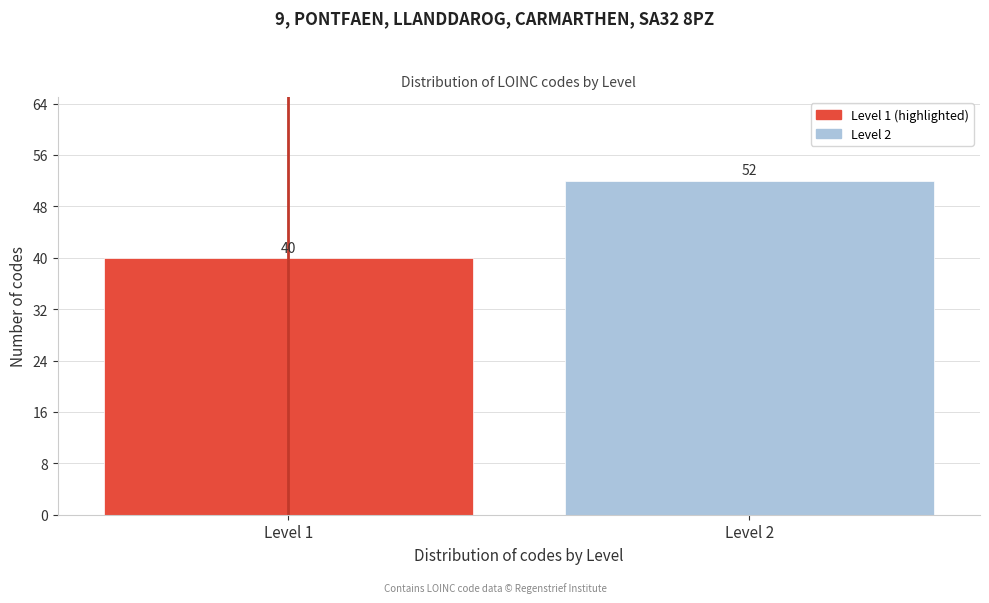

Reading right to left, list all the values displayed in this chart.

Level 2=52	Level 1=40